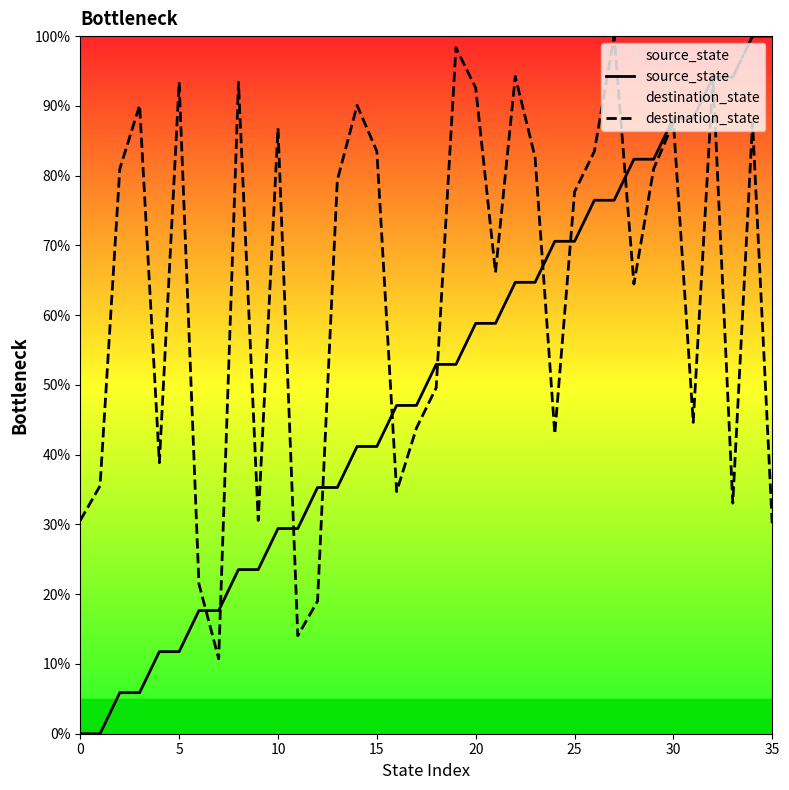

At which label does source_state first exceed 52?

18